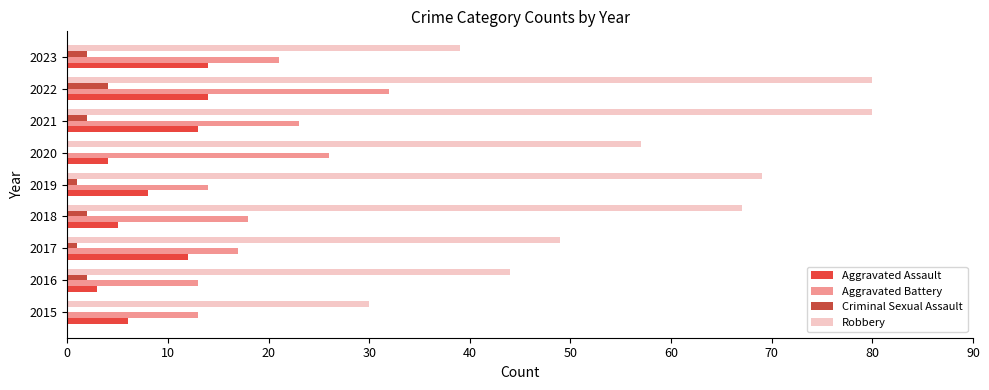

Where is Robbery nearest to the value 55?

2020